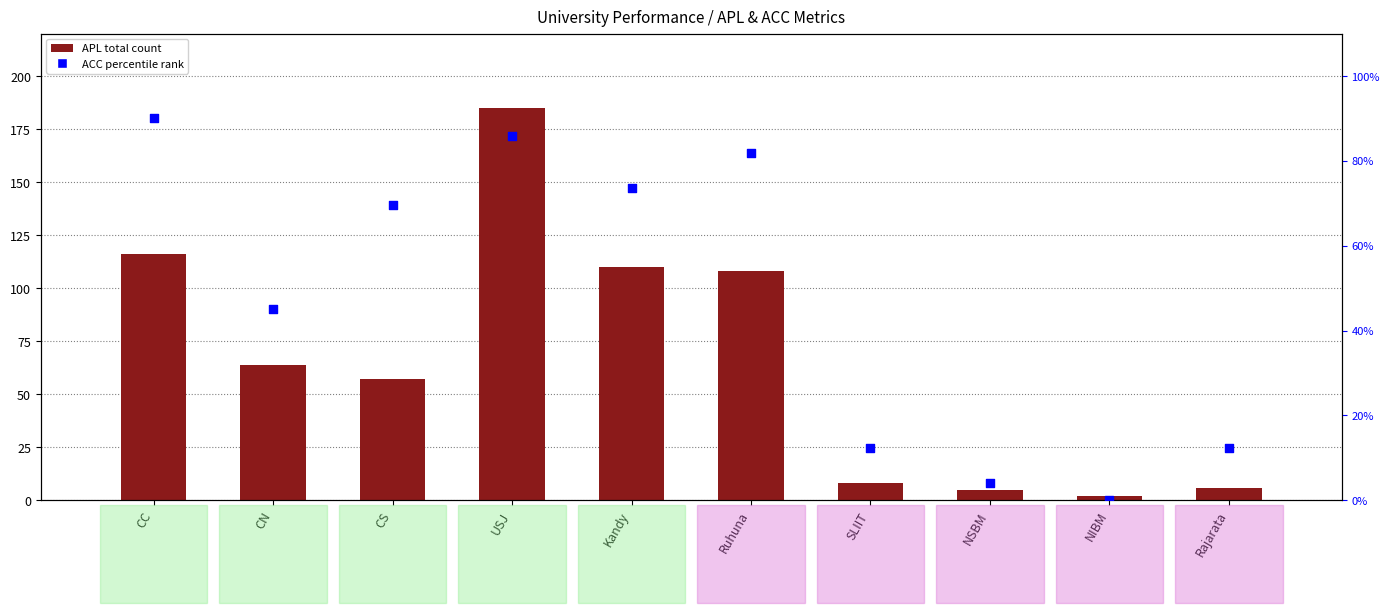

Which series has the largest total across all categories?

APL (Total)